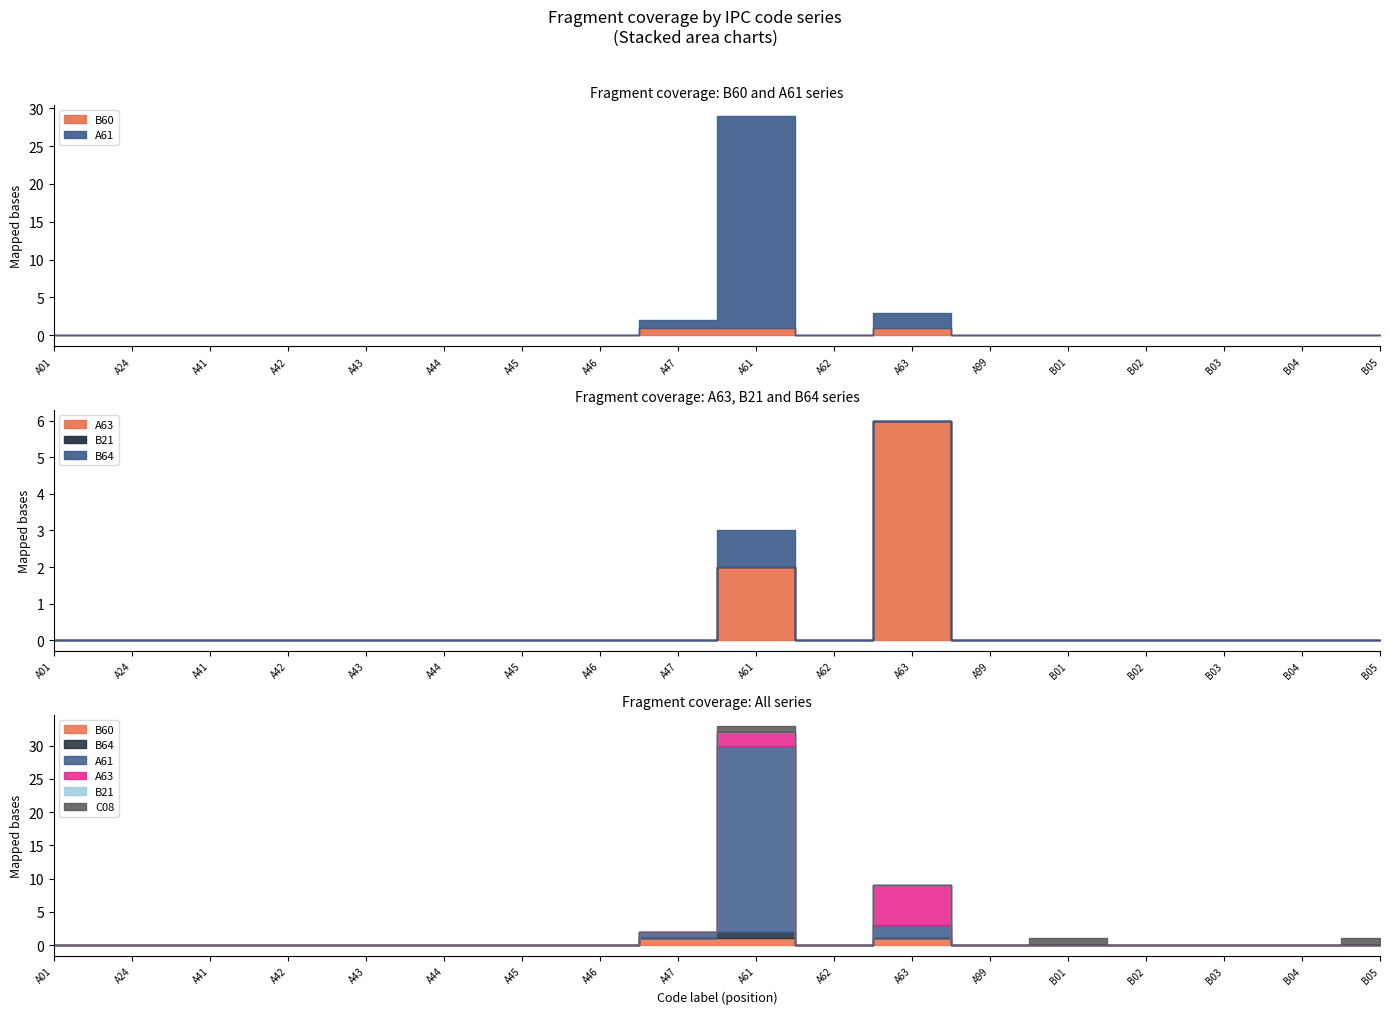

Which series changed the most between A01 and A41?

B60